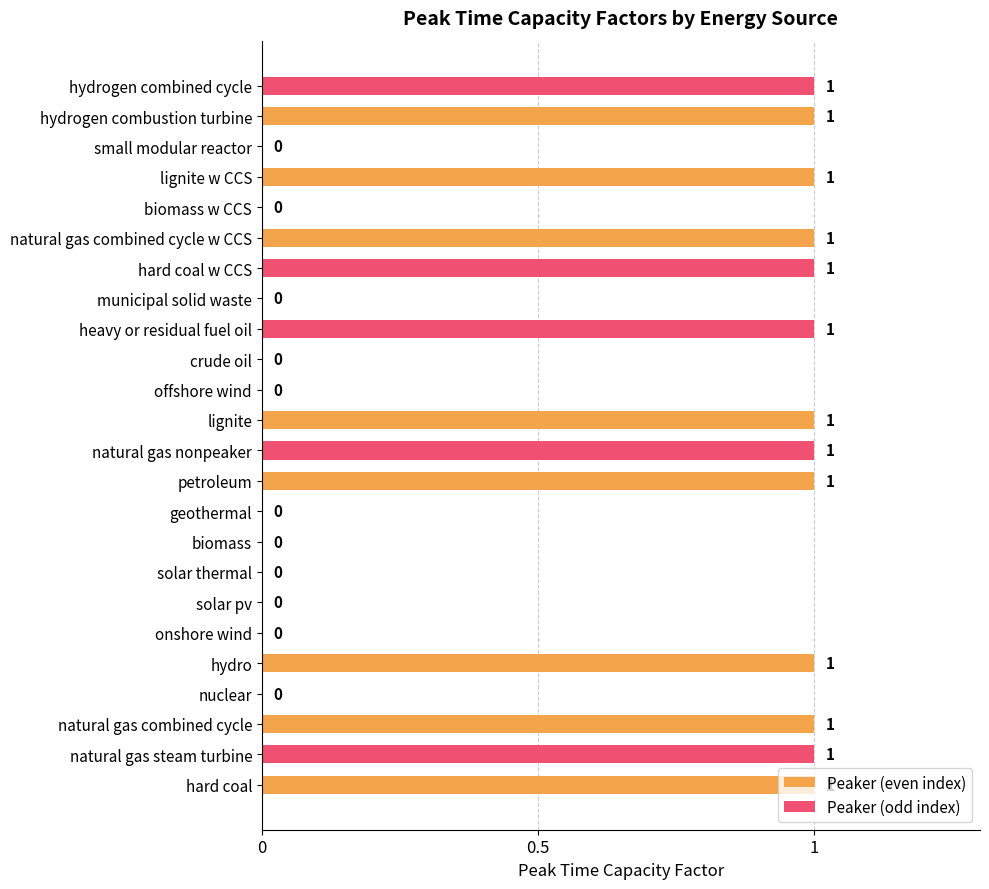

Is the value of Peaker (even index) at hydrogen combustion turbine greater than the value of Peaker (odd index) at natural gas combined cycle?

Yes